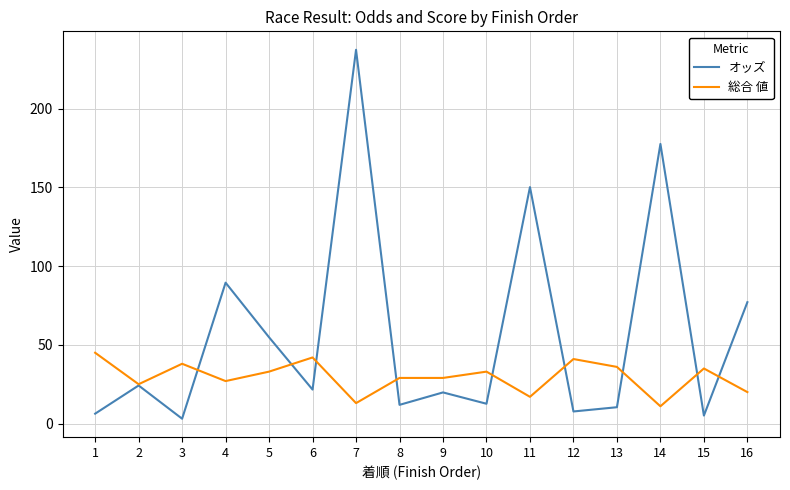

Is it true that オッズ equals 237.4 at 7?

True